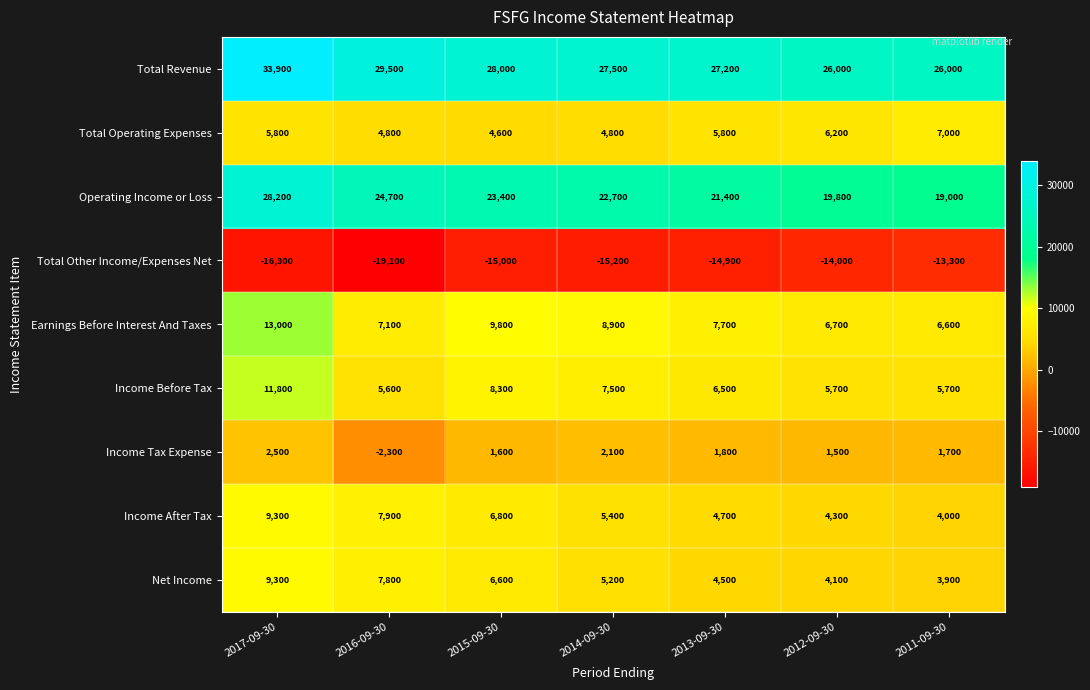

The value of Earnings Before Interest And Taxes at 2014-09-30 is 15863. True or false?

False